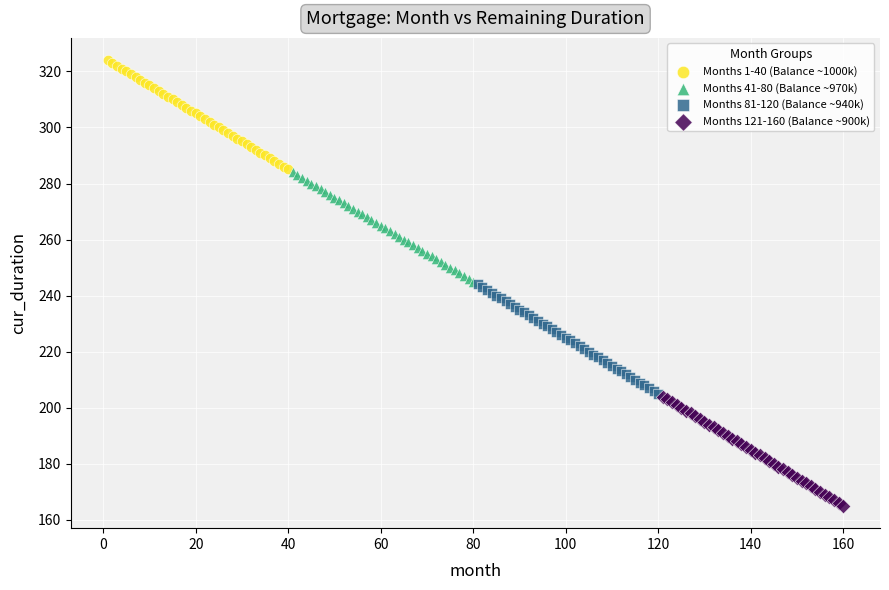

Which series reaches the minimum Y coordinate?

Months 121-160 (Balance ~900k)